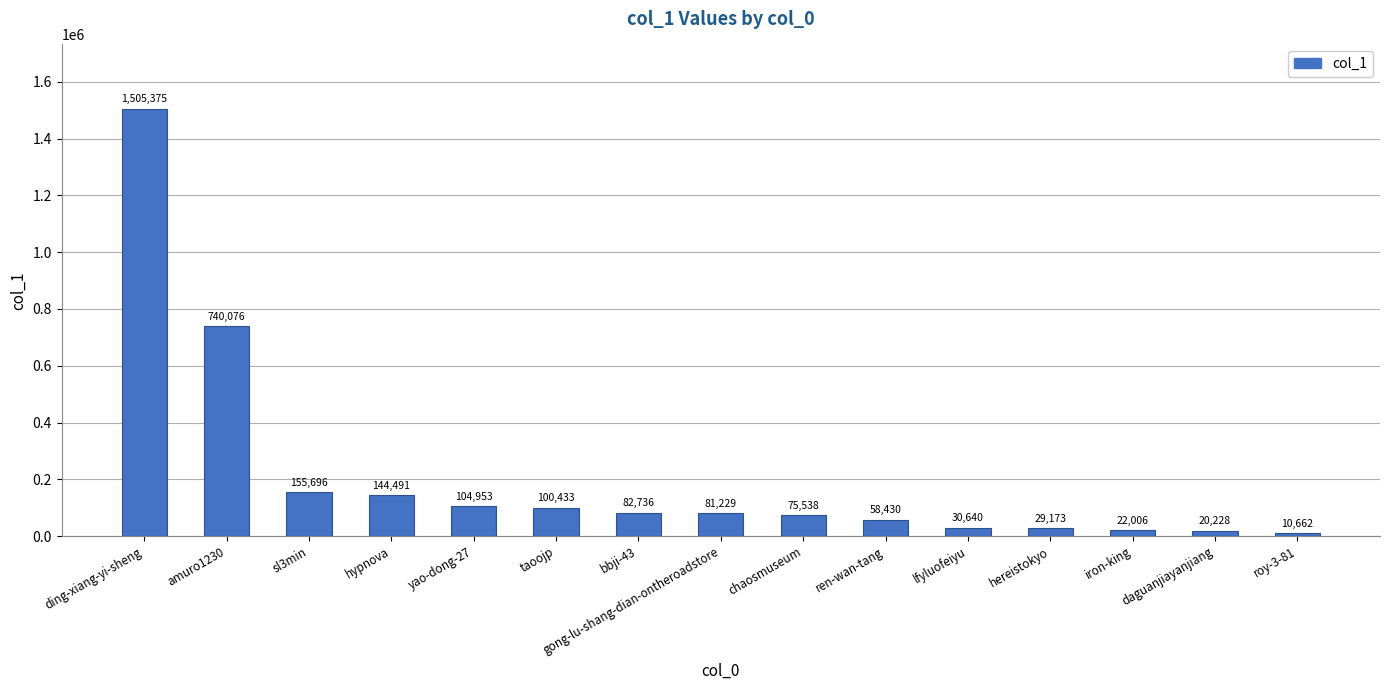

At which category does the chart reach its peak across all series?

ding-xiang-yi-sheng